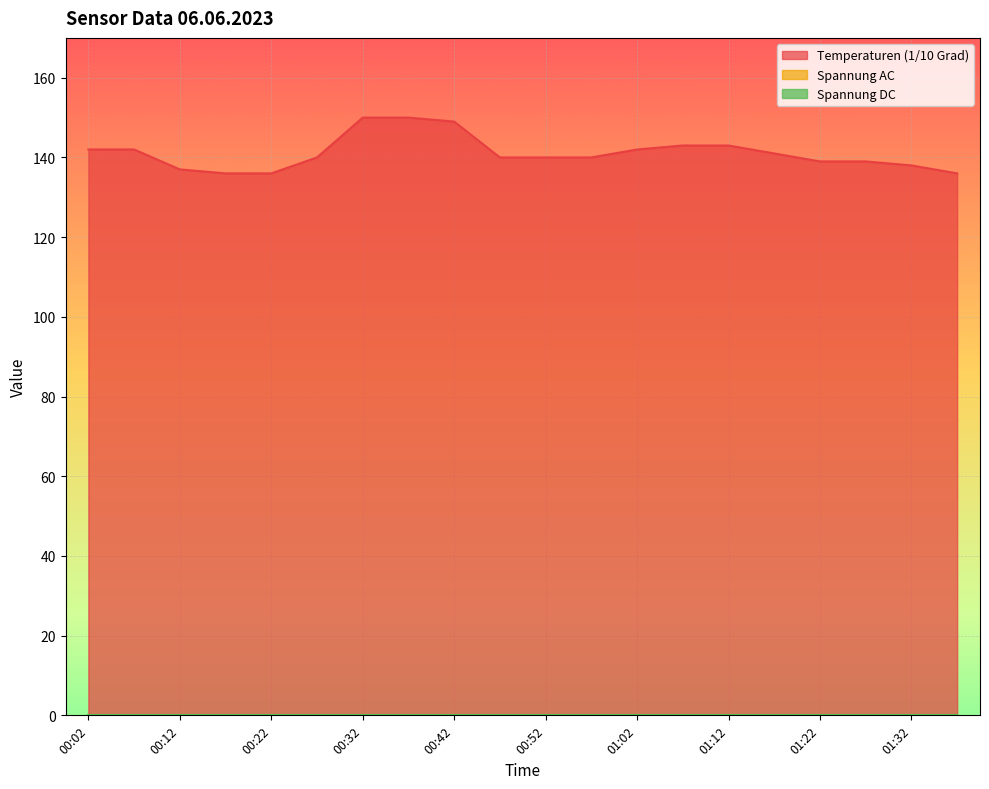

Which series has the largest total across all categories?

Temperaturen (1/10 Grad)